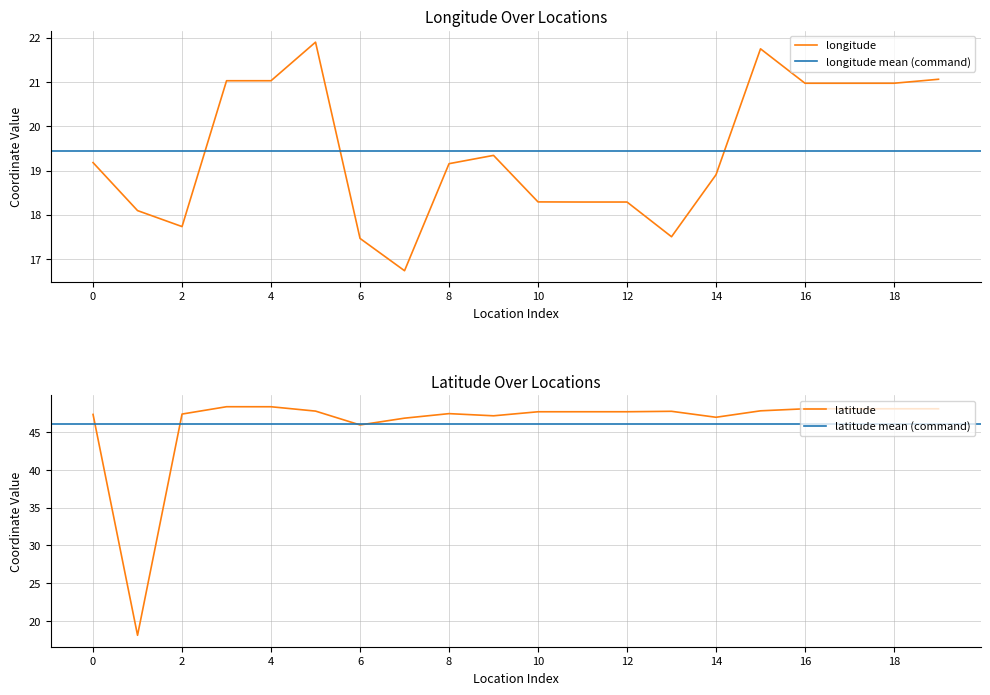

What is the average value of the latitude series?

46.2